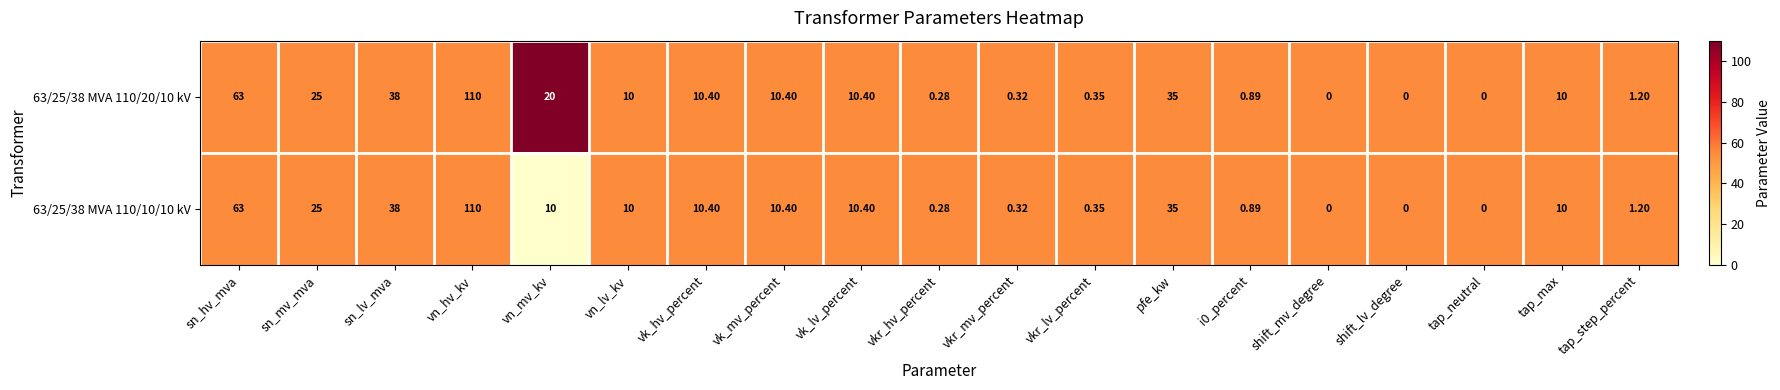

At which category is the sum across all series the highest?

vn_hv_kv